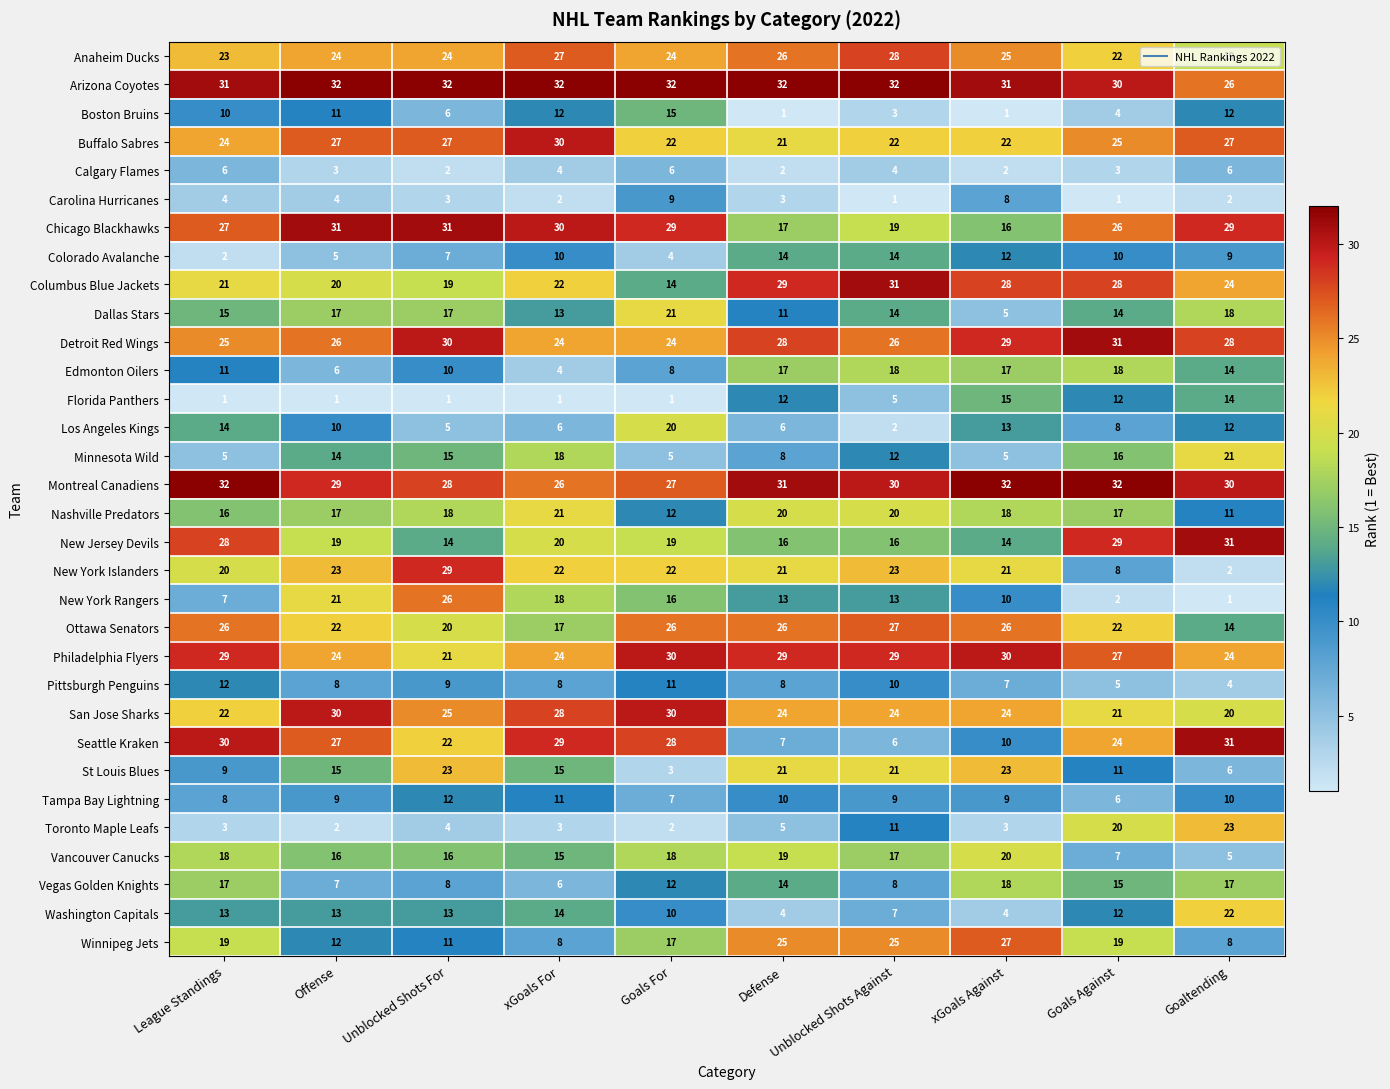

What is the difference between the second highest and minimum values in the Buffalo Sabres series?

6